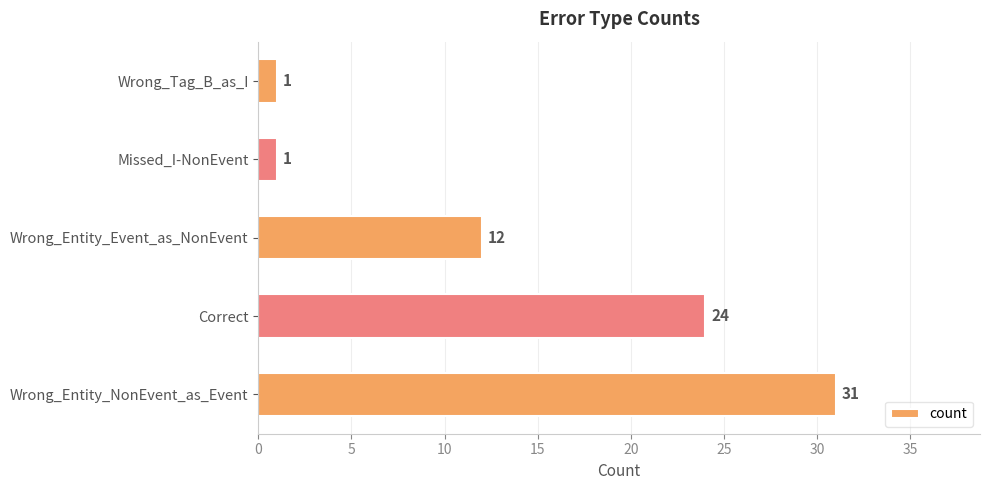

True or false: the data shows 1 at Missed_I-NonEvent.

True